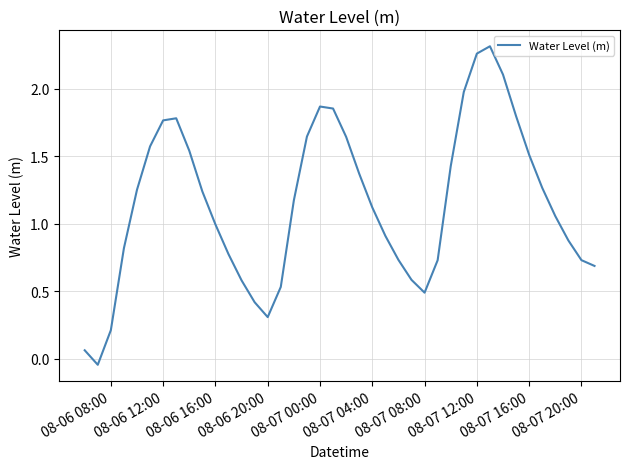

What is the average value?

1.1